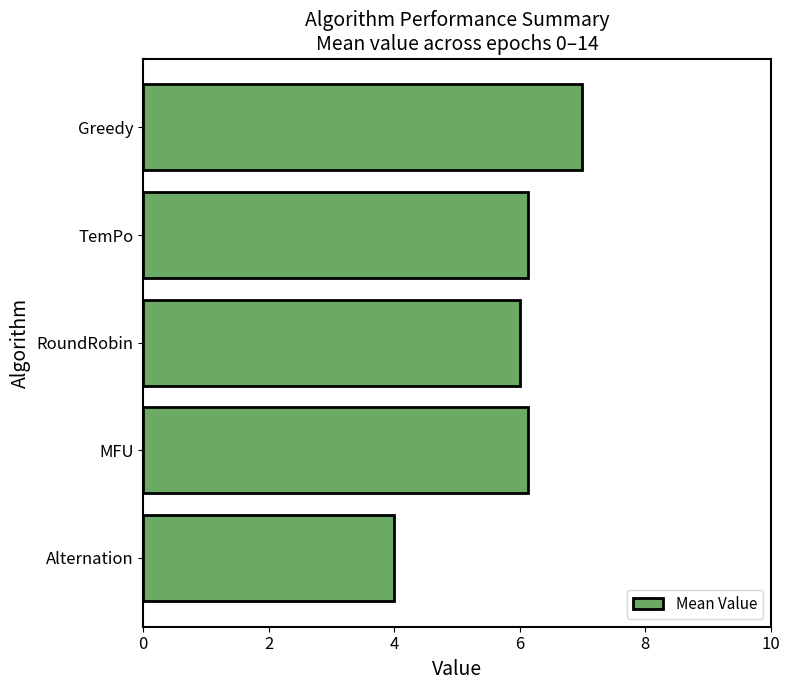

Which category has the highest value across all series?

Greedy